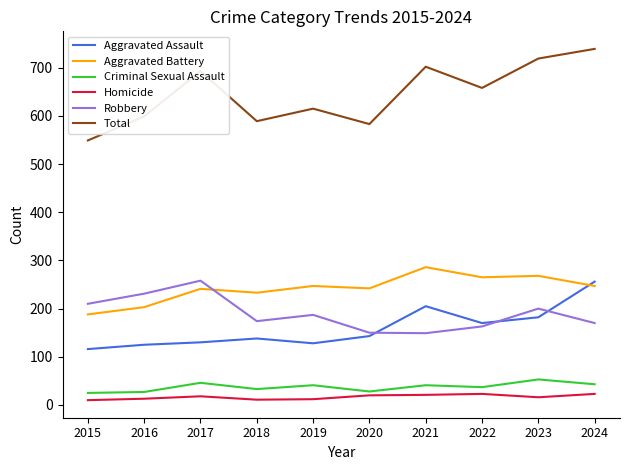

True or false: Aggravated Assault and Criminal Sexual Assault cross at least once.

False